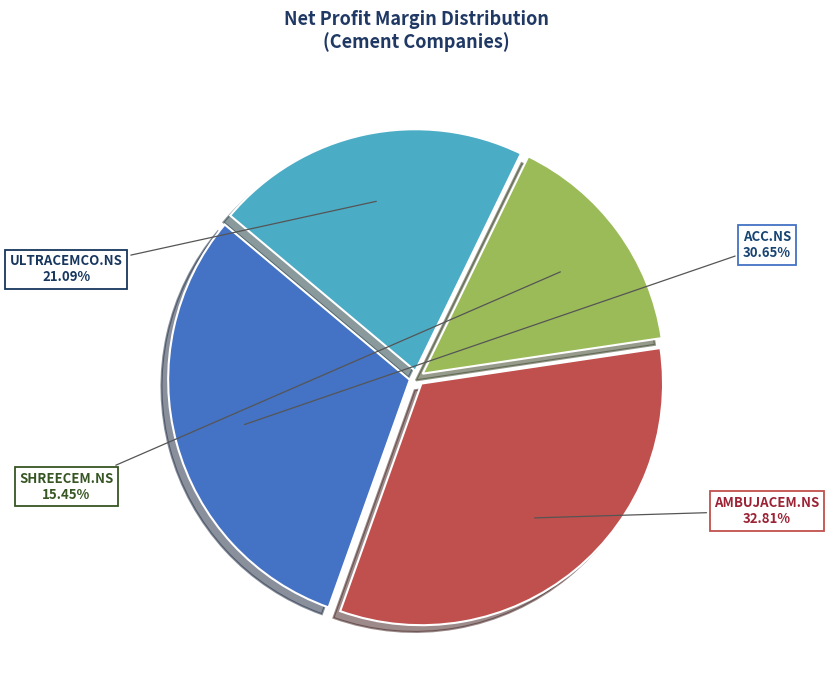

Does AMBUJACEM.NS represent more than half of the total?

No